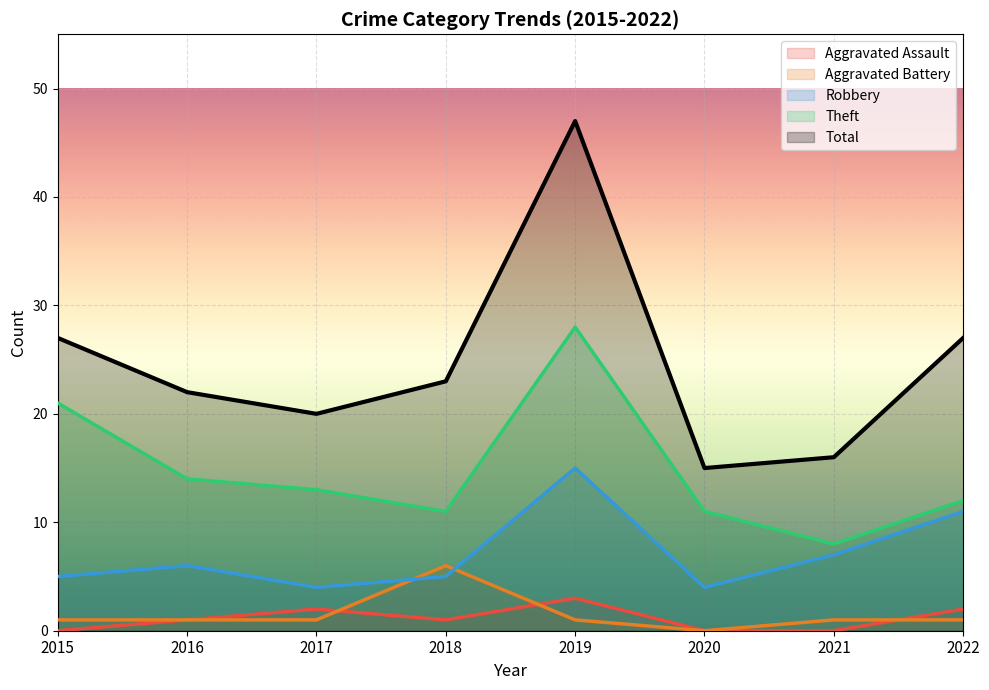

True or false: Total and Aggravated Battery cross at least once.

False